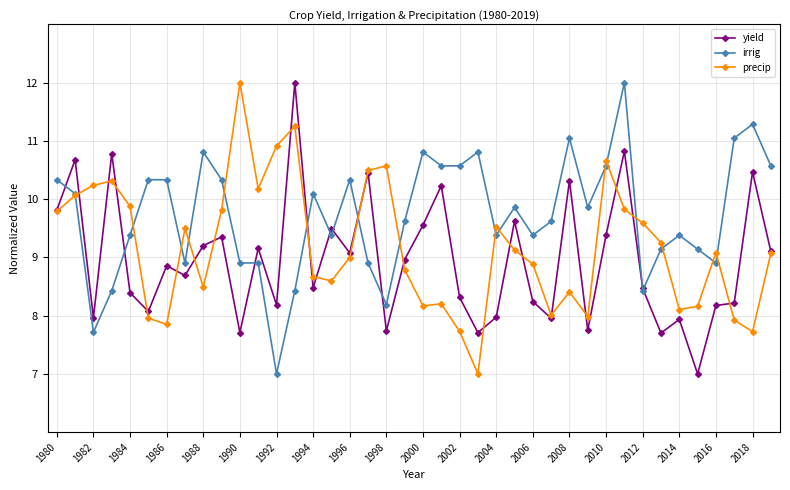

Is this an area chart (filled region under the line)?

No